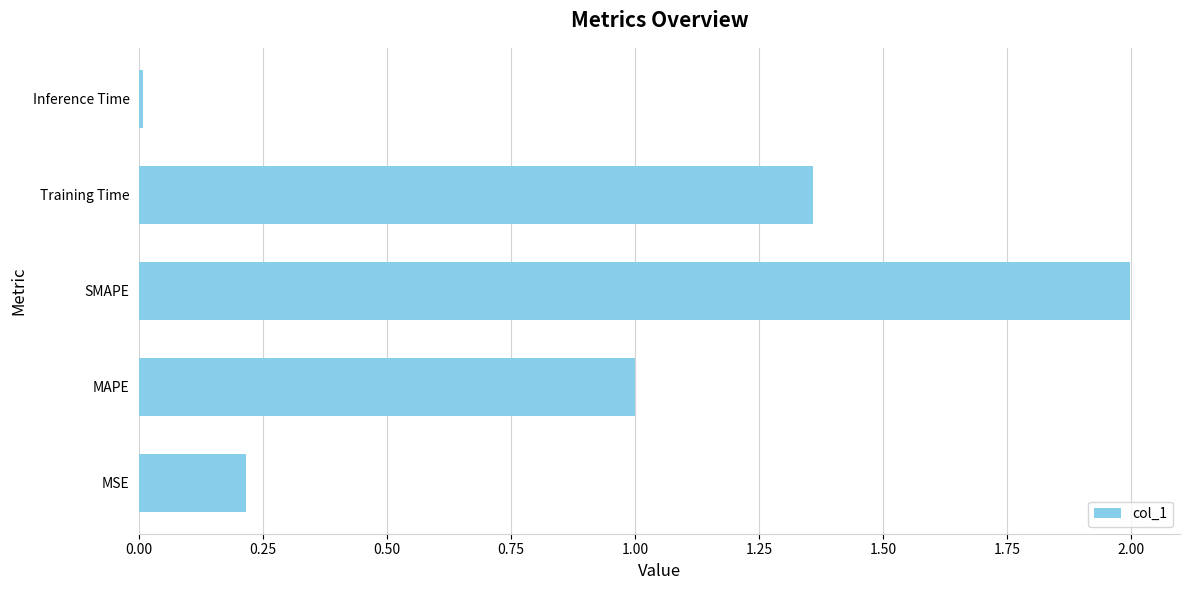

True or false: the data shows 0.7 at SMAPE.

False